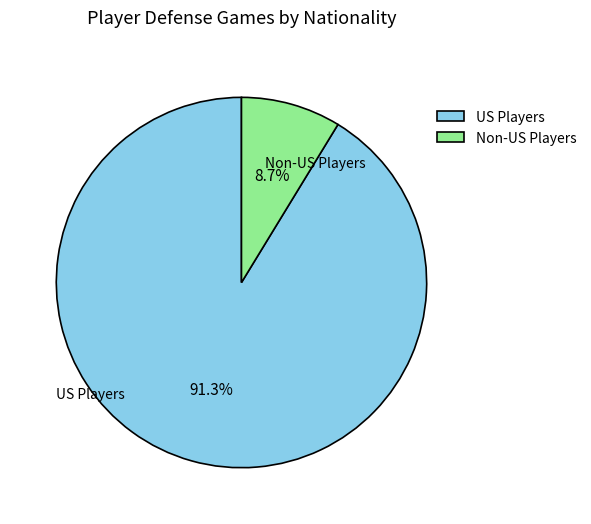

Is the sum of Non-US Players and US Players greater than half?

Yes